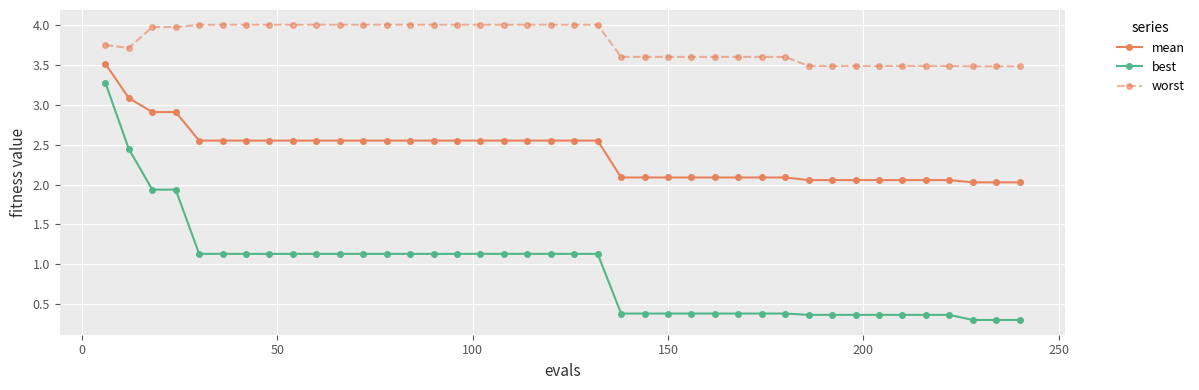

Does the chart have visible grid lines?

Yes